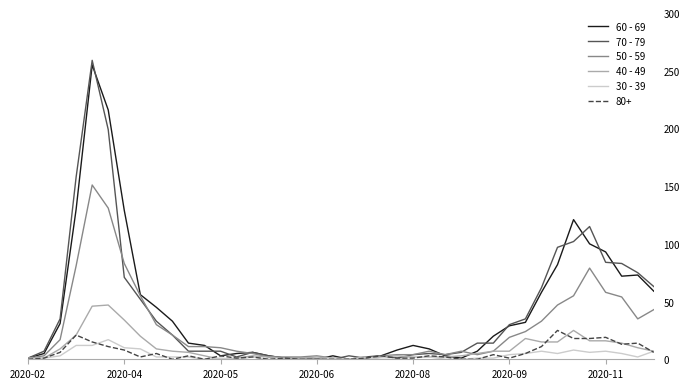

Which series ends up on top after the final intersection of 70 - 79 and 40 - 49?

70 - 79